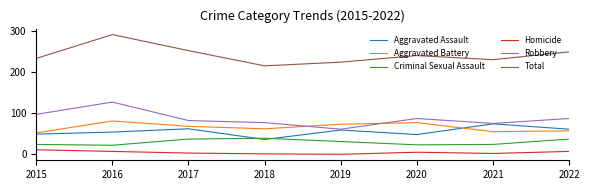

Which category has the highest value across all series?

2016